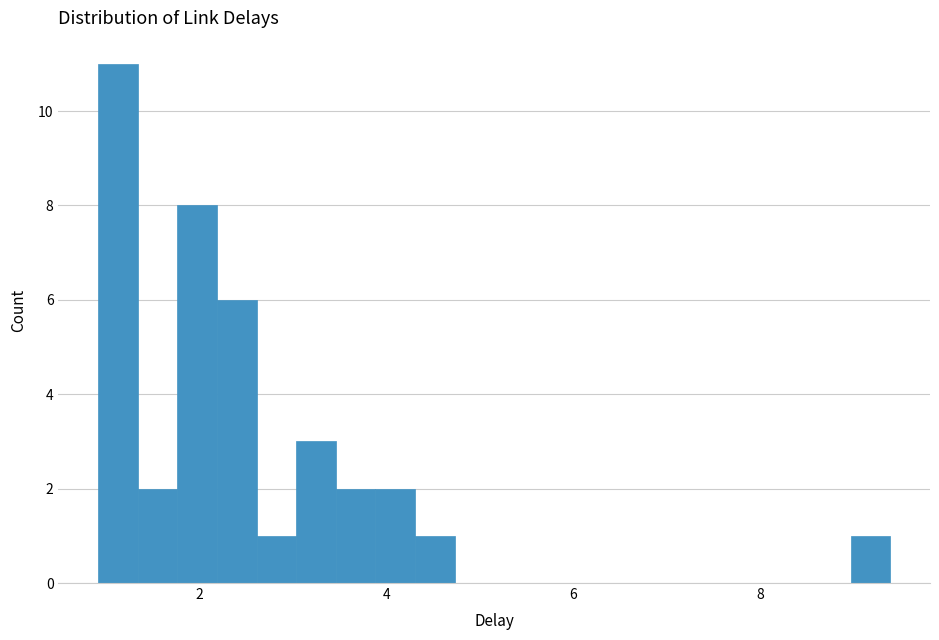

Around what value on the x-axis is the tallest bar? Give the approximate position of its centre, as read against the axis.

1.2